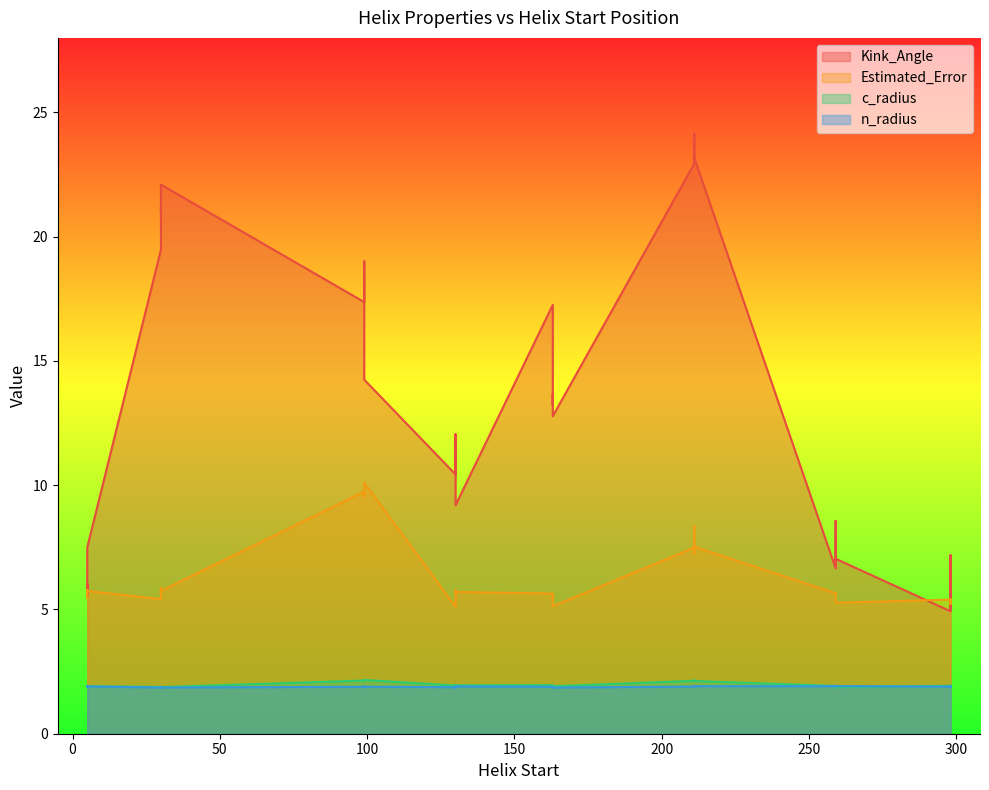

What is the total value across all series at 30?

28.6